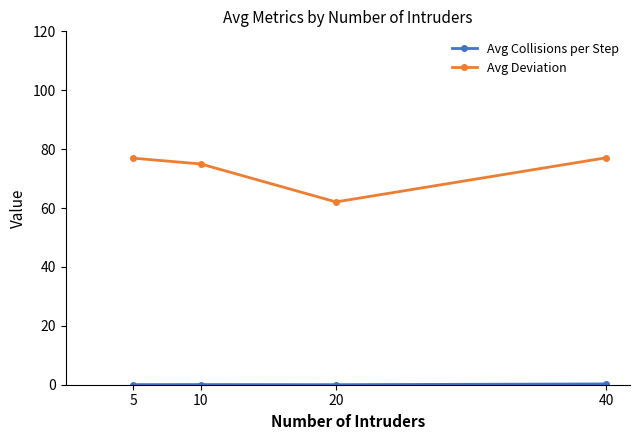

Which series has the widest spread of values?

Avg Deviation